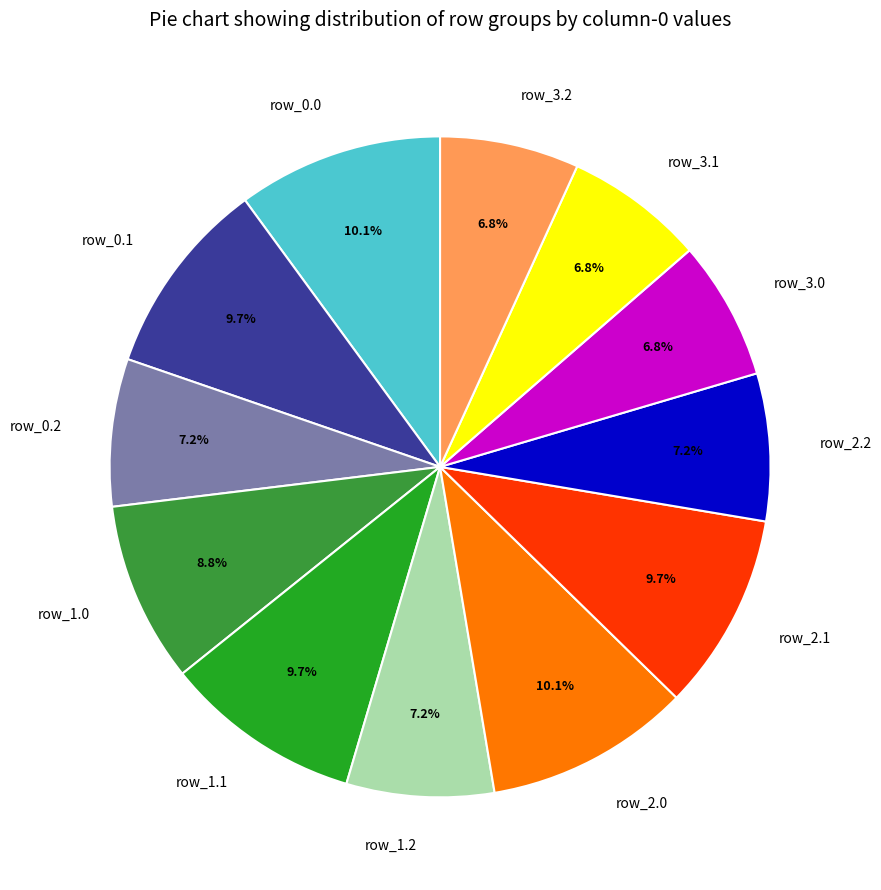

How much of the chart is everything except row_1.0?

91.2%